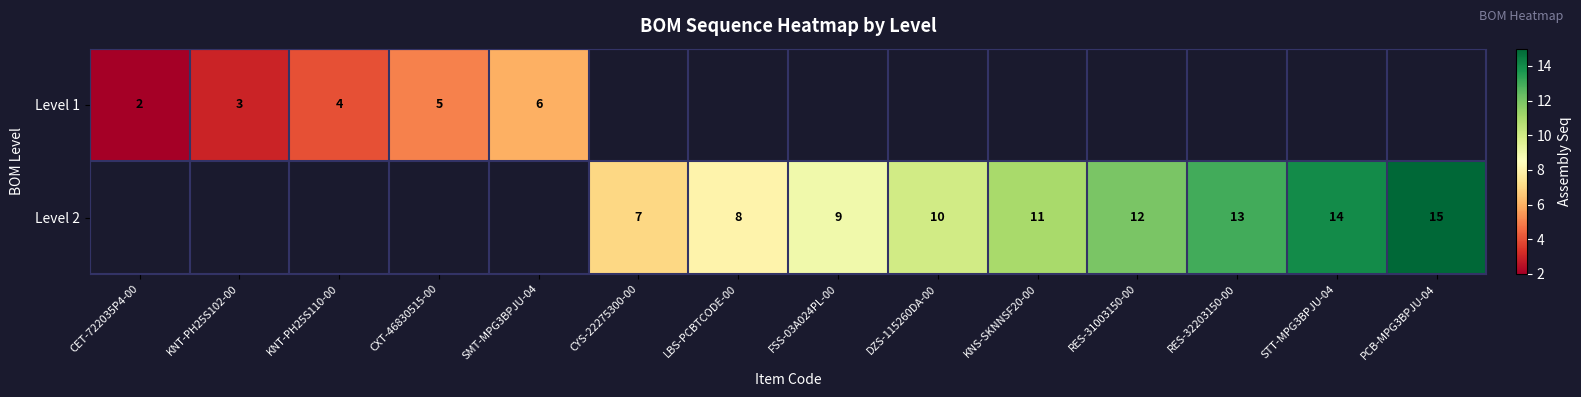

At how many categories does at least one series exceed 11?

4